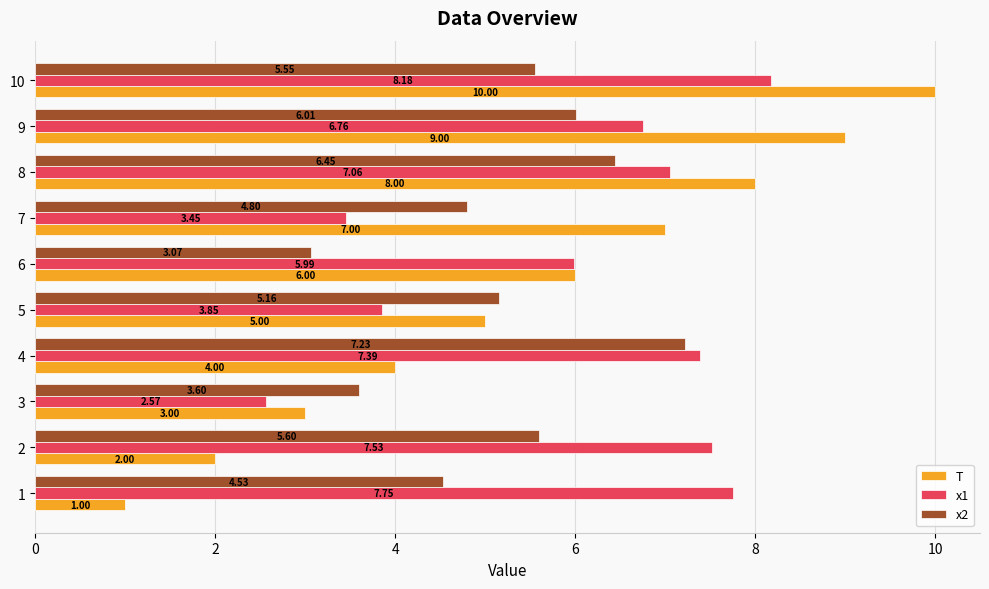

At which category is the sum across all series the highest?

10